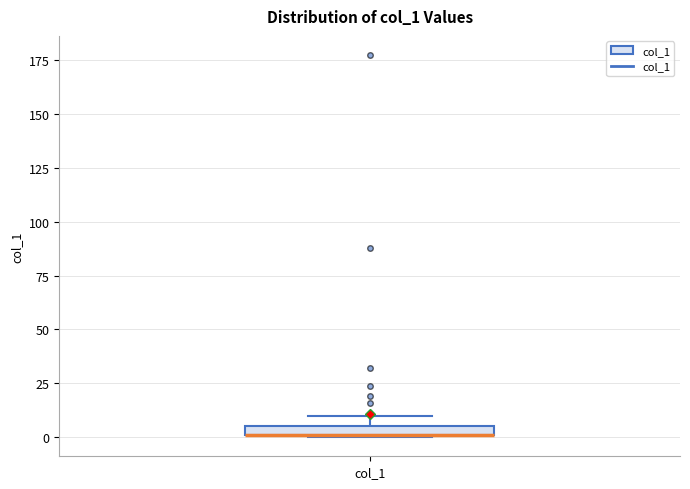

Where is the upper edge of the box for col_1 on the y-axis? The values are not printed on the chart, so give them approximately, as read against the axis.

5